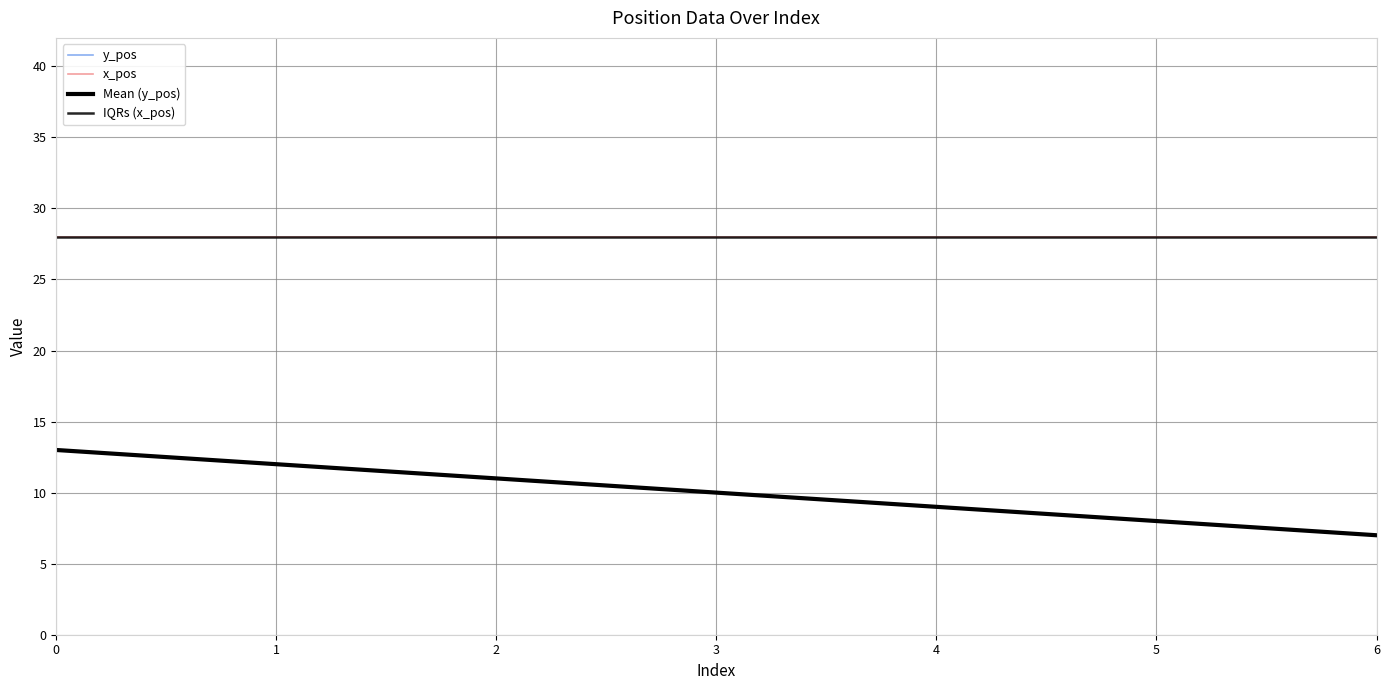

What is the total value across all series at 3?

76